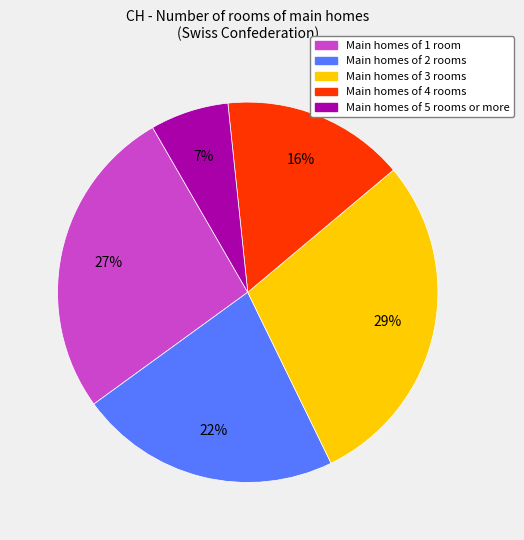

Is there a majority slice in this chart?

No